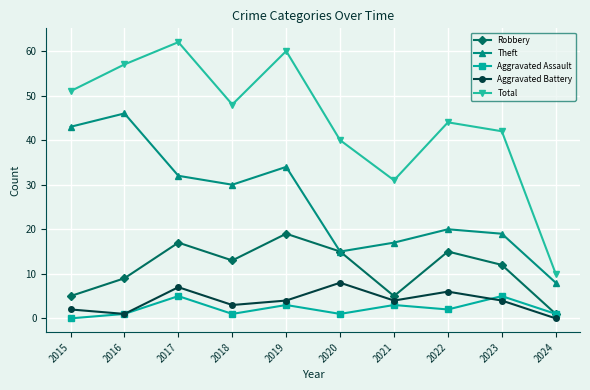

Reading left to right, transcribe all the data shown in this chart.

Robbery: 2015=5	2016=9	2017=17	2018=13	2019=19	2020=15	2021=5	2022=15	2023=12	2024=1
Theft: 2015=43	2016=46	2017=32	2018=30	2019=34	2020=15	2021=17	2022=20	2023=19	2024=8
Aggravated Assault: 2015=0	2016=1	2017=5	2018=1	2019=3	2020=1	2021=3	2022=2	2023=5	2024=1
Aggravated Battery: 2015=2	2016=1	2017=7	2018=3	2019=4	2020=8	2021=4	2022=6	2023=4	2024=0
Total: 2015=51	2016=57	2017=62	2018=48	2019=60	2020=40	2021=31	2022=44	2023=42	2024=10